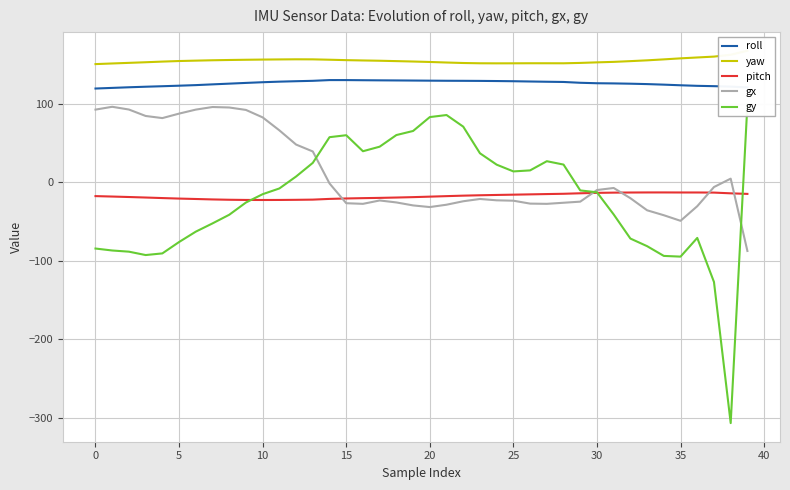

List the series in order of their peak value, lowest first.

pitch, gx, gy, roll, yaw